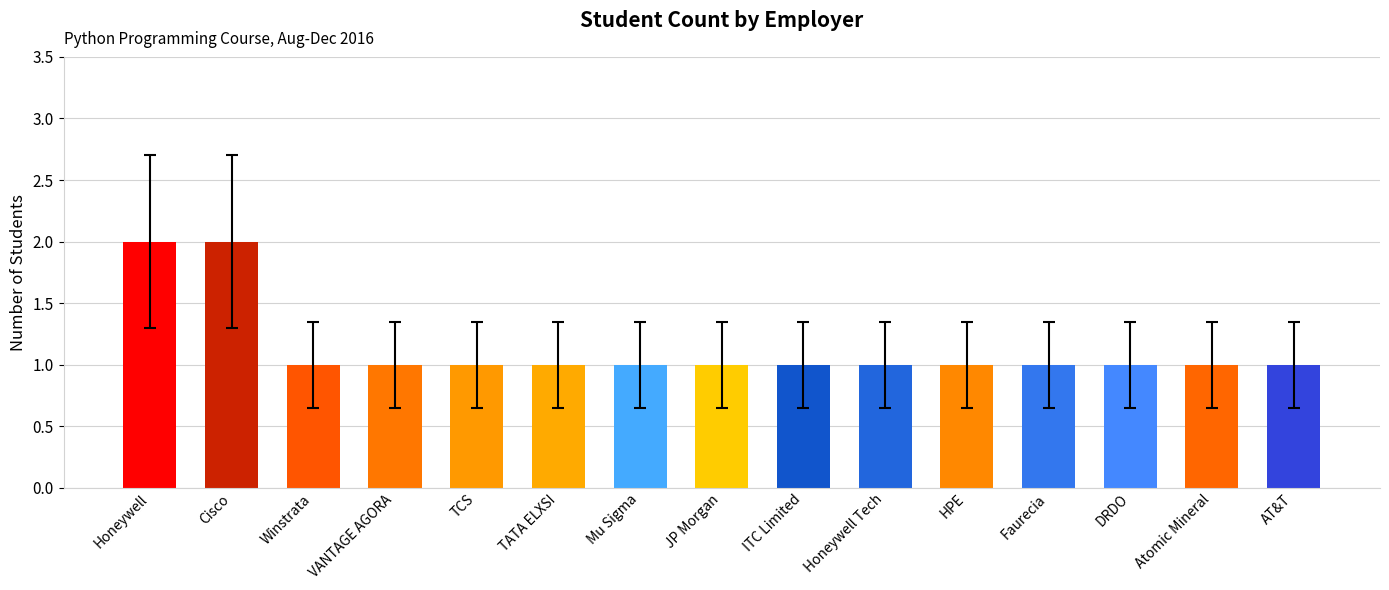

What is the difference between the maximum and minimum values?

1